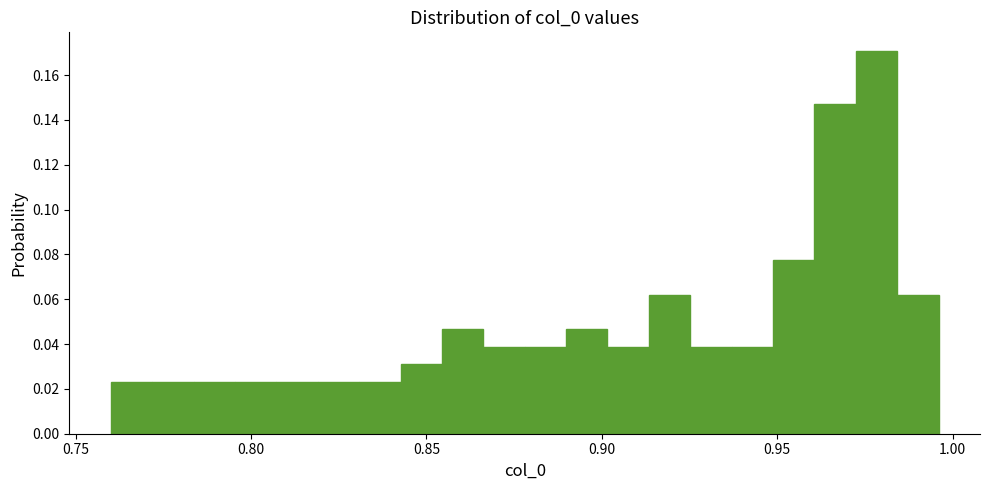

Read against the x-axis, roughly where is the centre of the tallest bar?

0.980